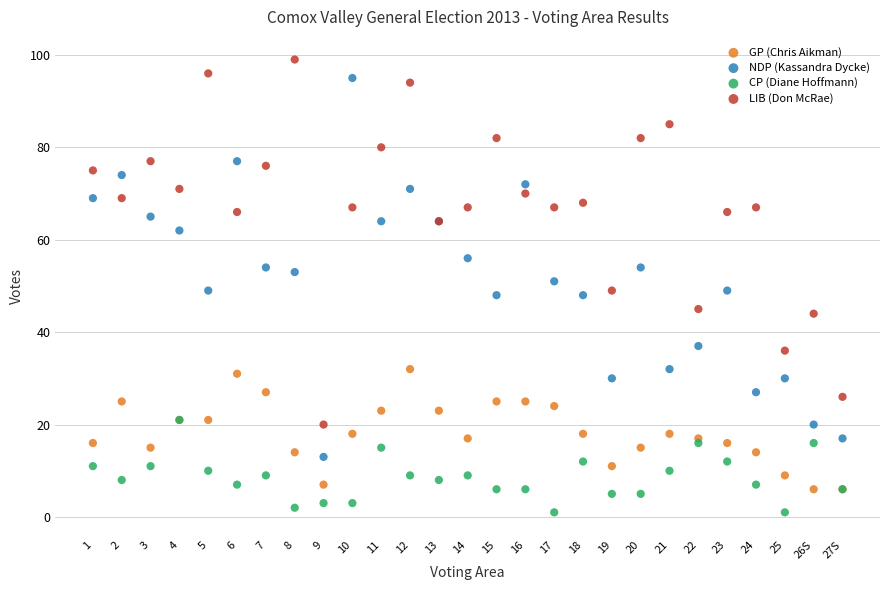

What are all the series names shown in the legend?

GP (Chris Aikman), NDP (Kassandra Dycke), CP (Diane Hoffmann), LIB (Don McRae)